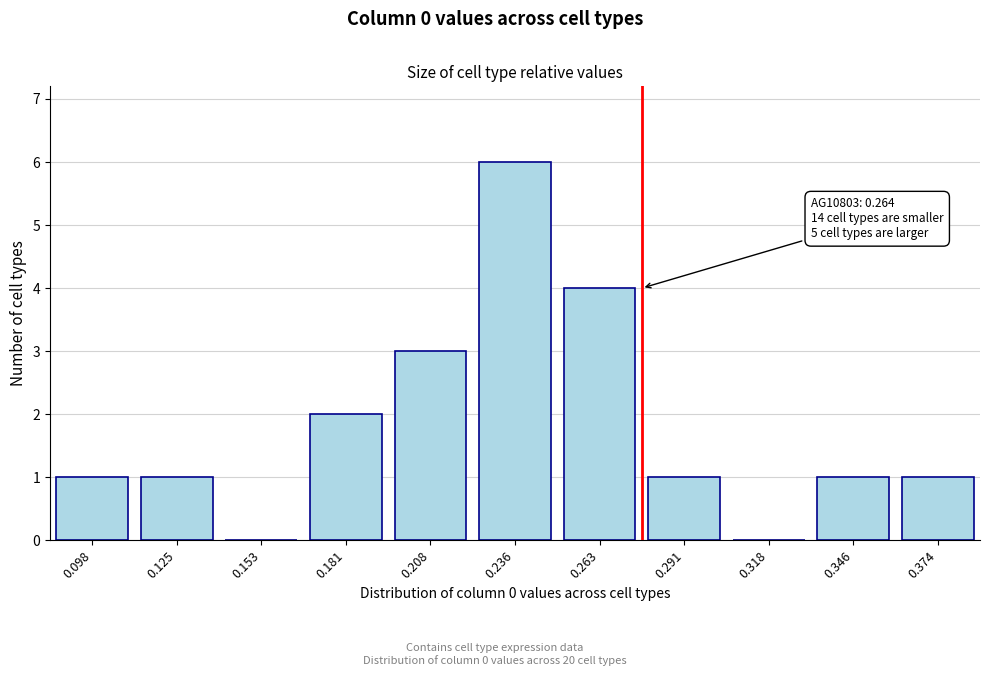

Reading right to left, list all the values displayed in this chart.

0.374=1	0.346=1	0.318=0	0.291=1	0.263=4	0.236=6	0.208=3	0.181=2	0.153=0	0.125=1	0.098=1